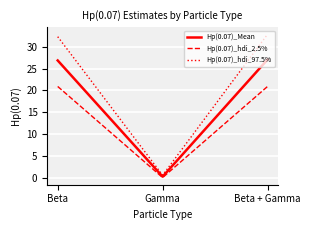

Is this an area chart (filled region under the line)?

No